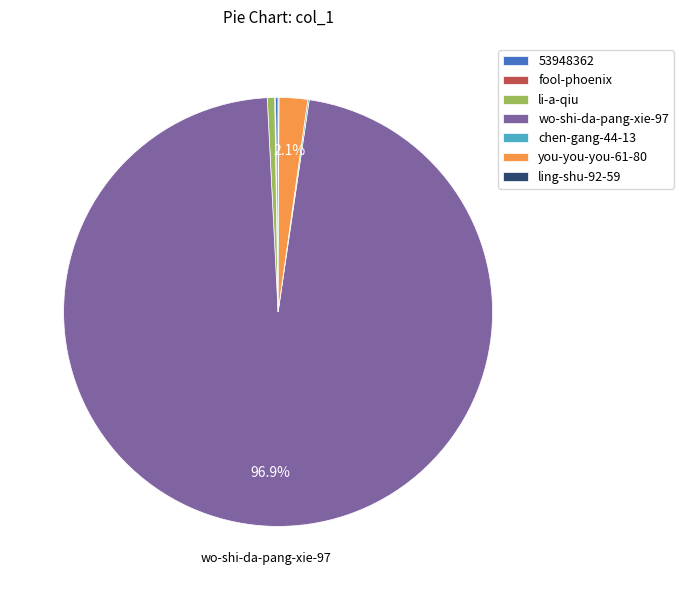

Does any single category account for the majority?

Yes